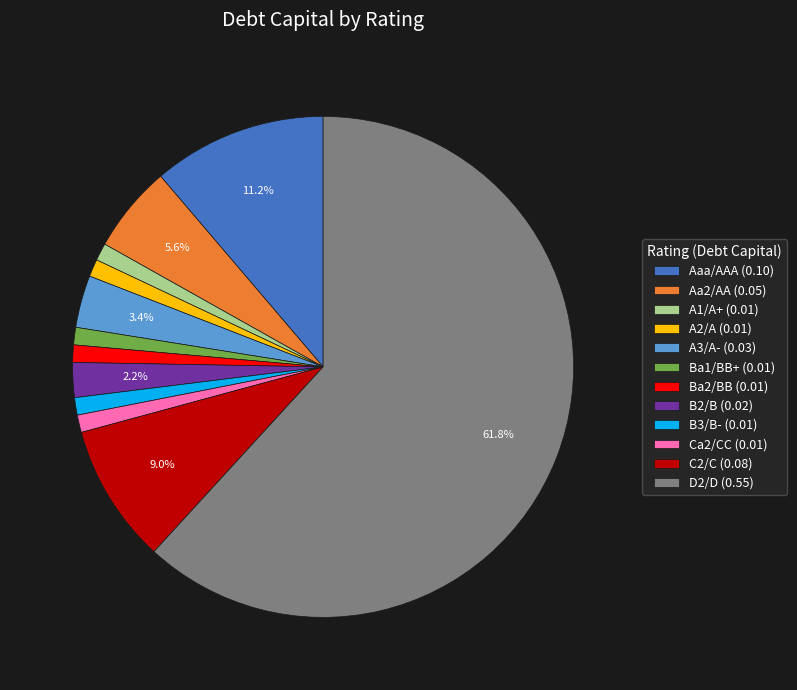

What percentage is the Aa2/AA slice, to the nearest percent?

6%